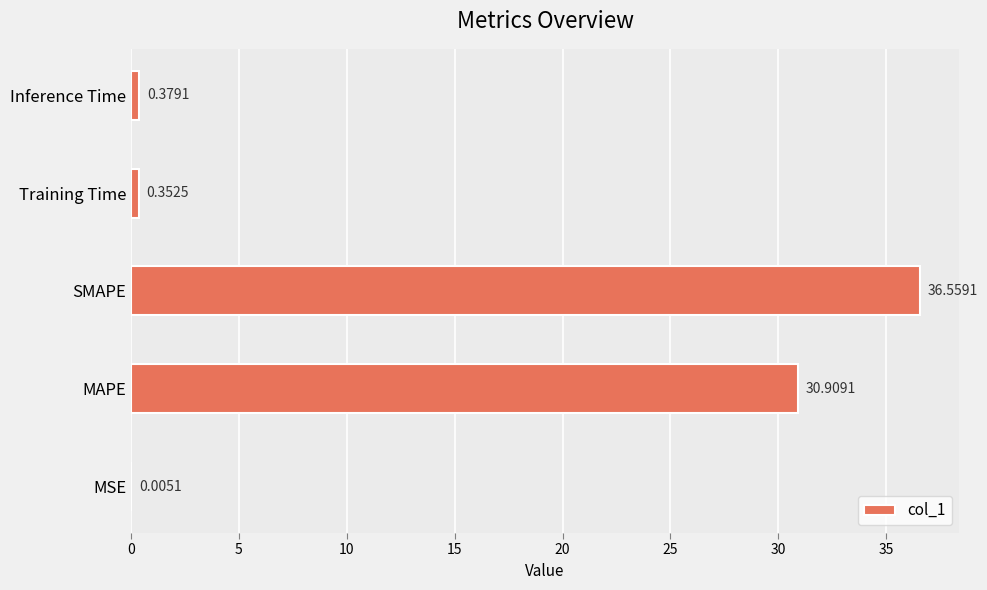

What is the change in value from SMAPE to Training Time?

-36.2